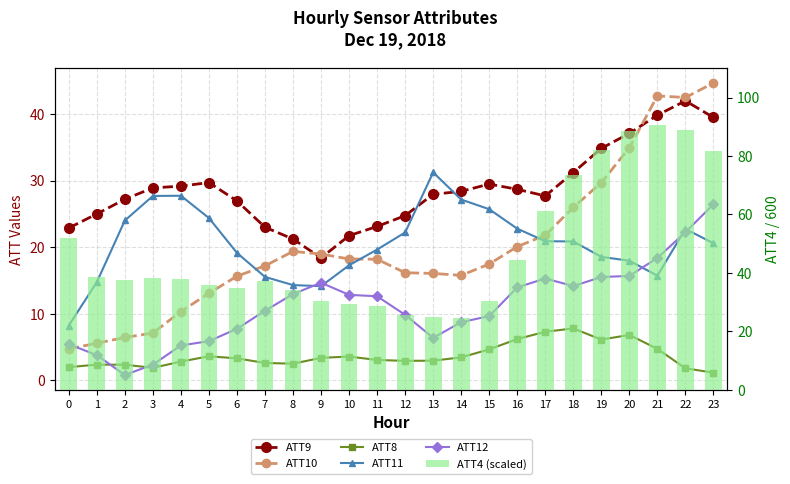

Rank the series at 13 from lowest to highest value.

ATT8, ATT12, ATT10, ATT4 (scaled), ATT9, ATT11